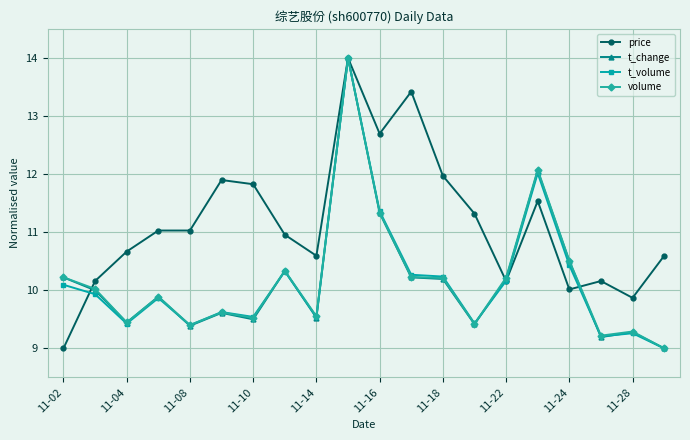

Reading right to left, what are all the values shown in this chart?

price: 10.6	9.9	10.2	10.0	11.5	10.2	11.3	12.0	13.4	12.7	14.0	10.6	11.0	11.8	11.9	11.0	11.0	10.7	10.2	9.0
t_change: 9.0	9.3	9.2	10.5	12.1	10.2	9.4	10.2	10.2	11.3	14.0	9.5	10.3	9.5	9.6	9.4	9.9	9.4	10.0	10.2
t_volume: 9.0	9.3	9.2	10.4	12.0	10.2	9.4	10.2	10.3	11.4	14.0	9.5	10.3	9.5	9.6	9.4	9.9	9.4	9.9	10.1
volume: 9.0	9.3	9.2	10.5	12.1	10.2	9.4	10.2	10.2	11.3	14.0	9.6	10.3	9.5	9.6	9.4	9.9	9.4	10.0	10.2